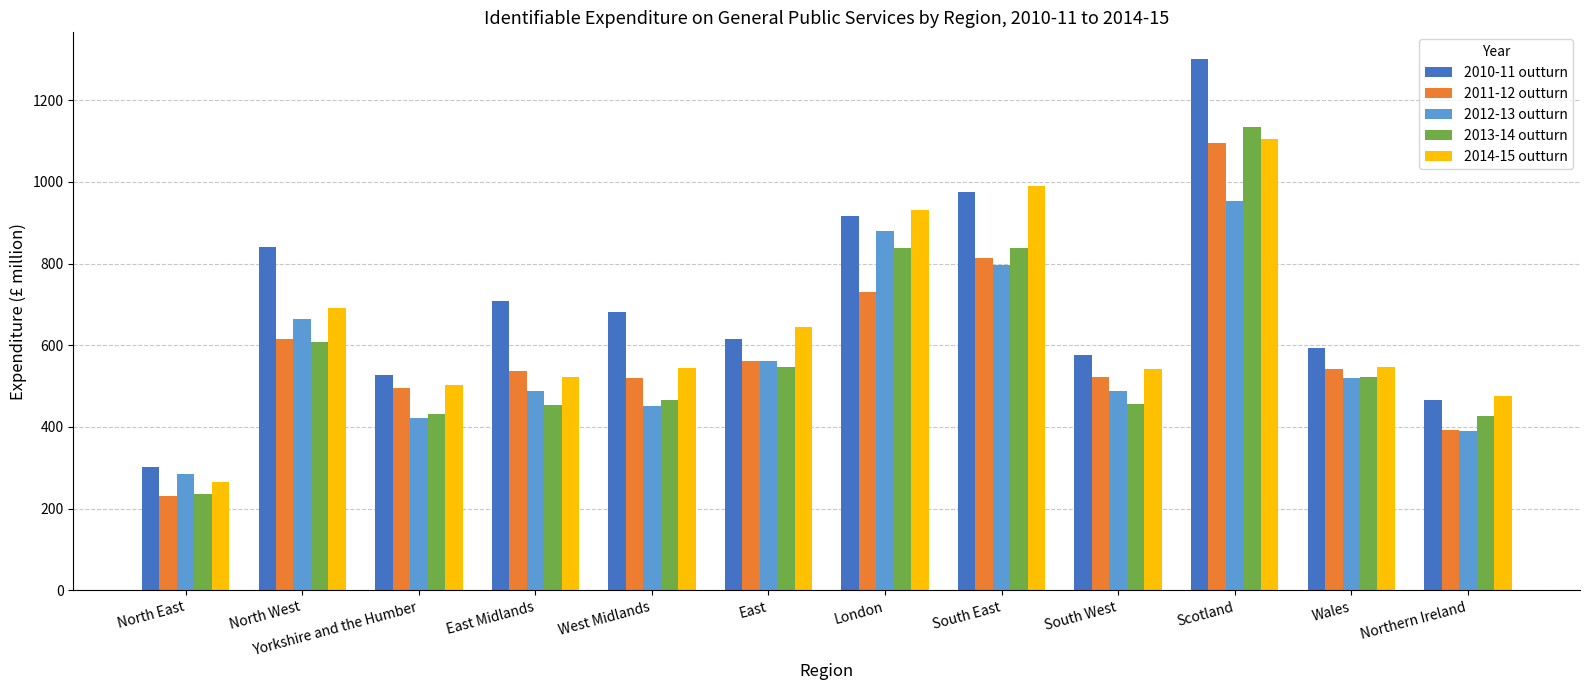

How many series are shown in this chart?

5